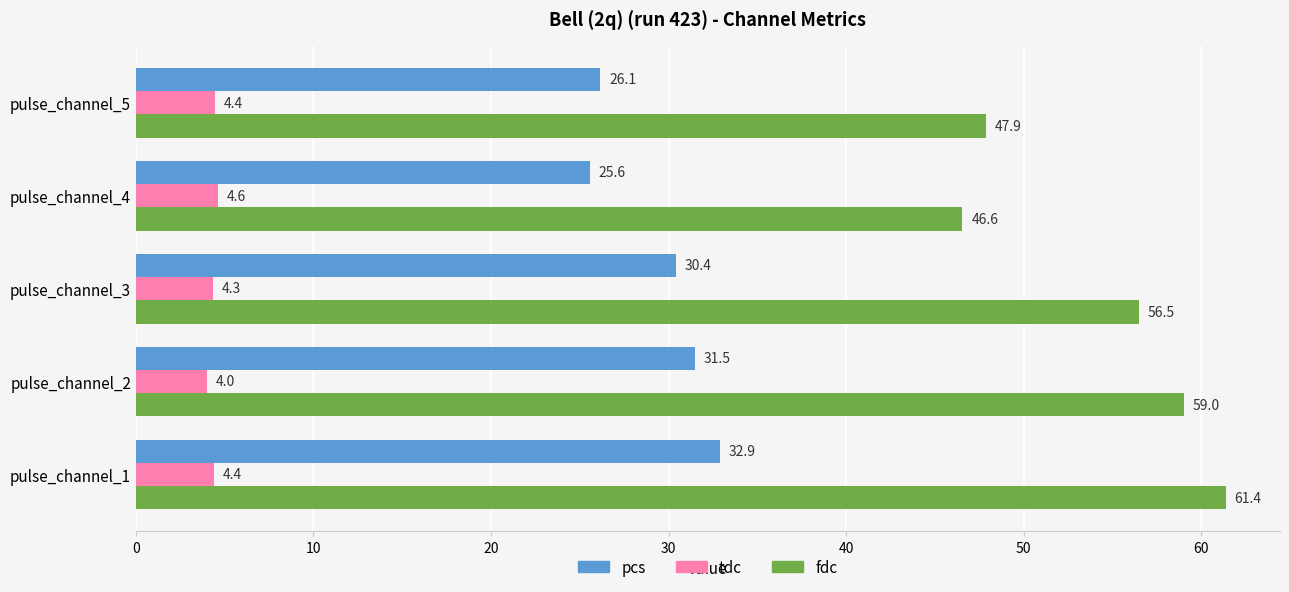

Which series has the largest range (max minus min)?

fdc